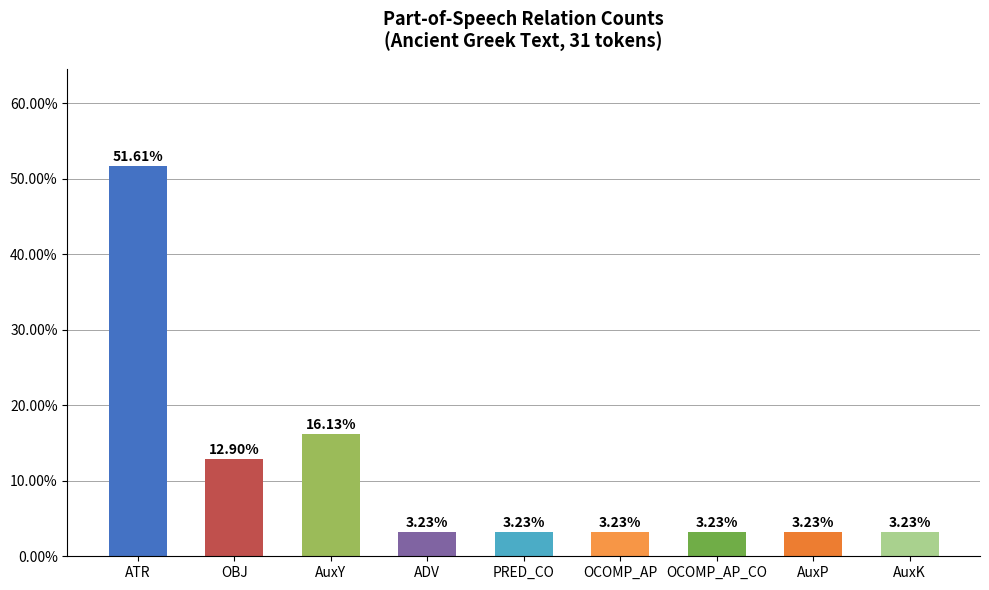

The value at OCOMP_AP_CO is 0.0. True or false?

False